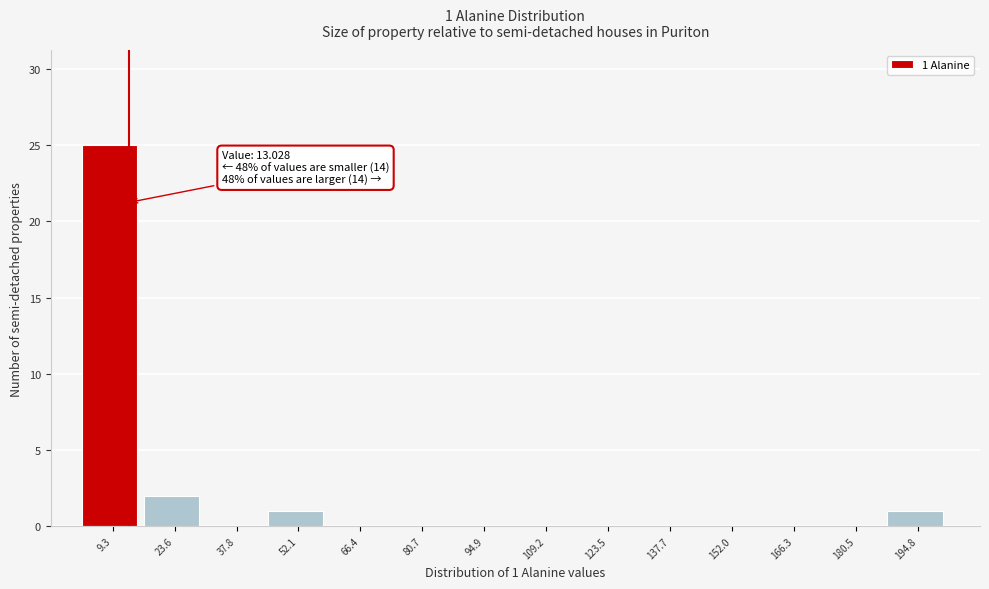

Which range on the x-axis has the tallest bar?

2 to 16